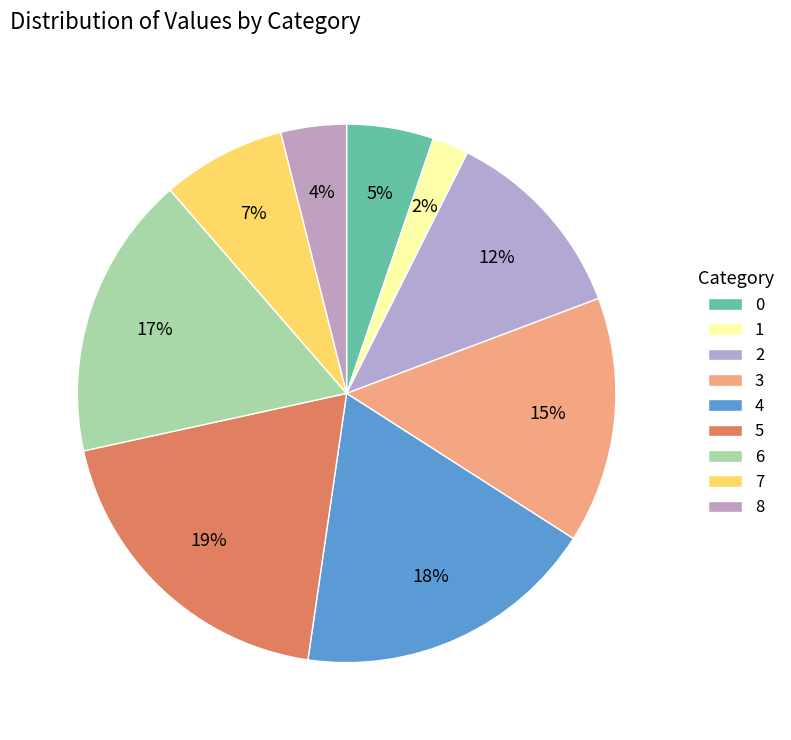

How many segments does this pie chart have?

9